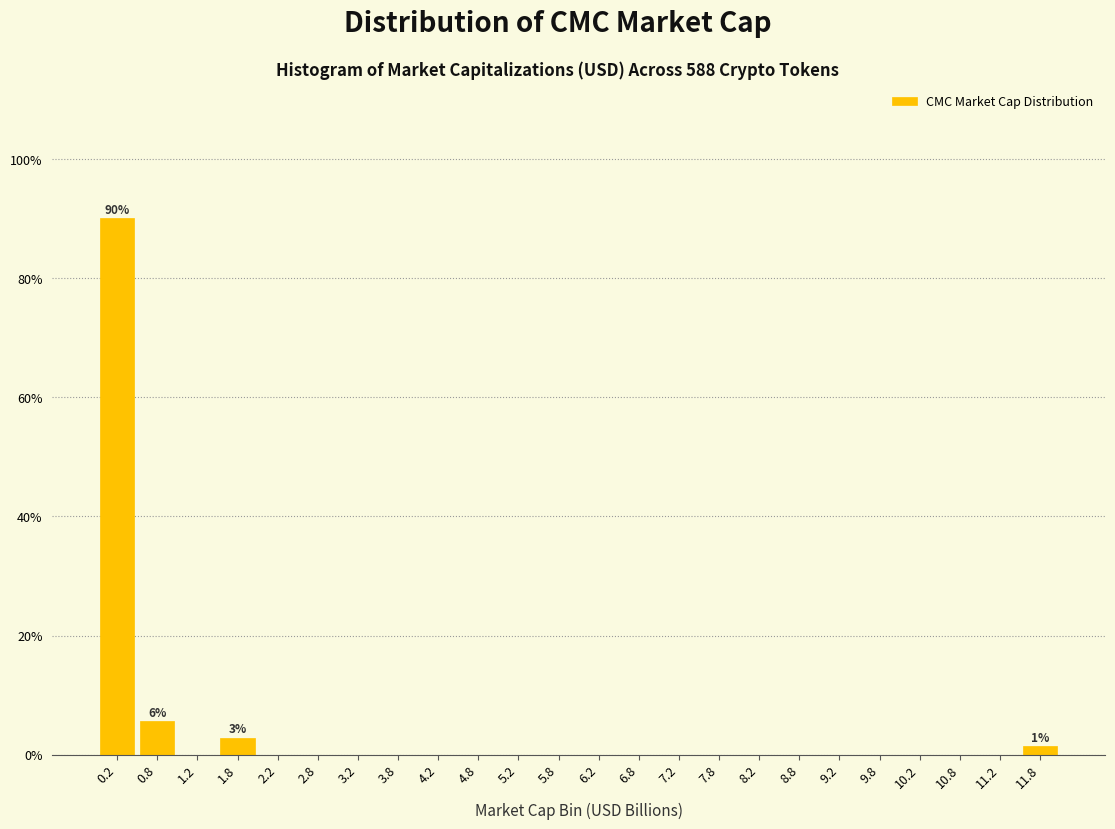

Over which range of the x-axis is the bar tallest?

0.0 to 0.5